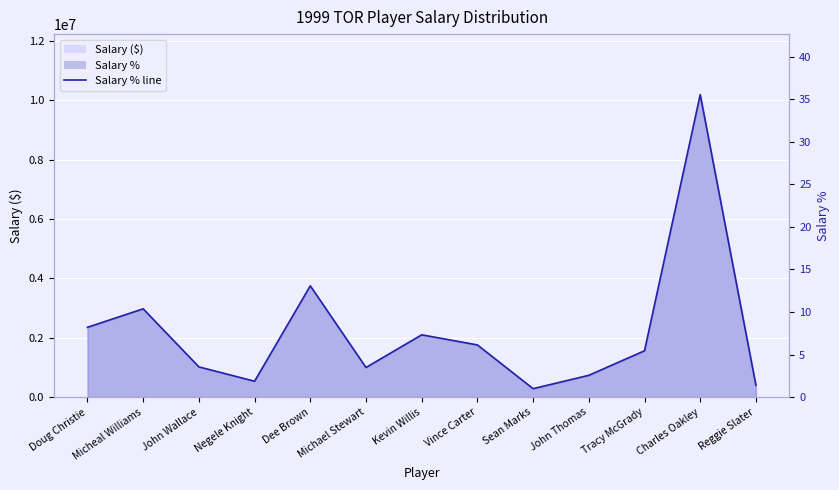

What is the label of the 12th point from the left?

Charles Oakley